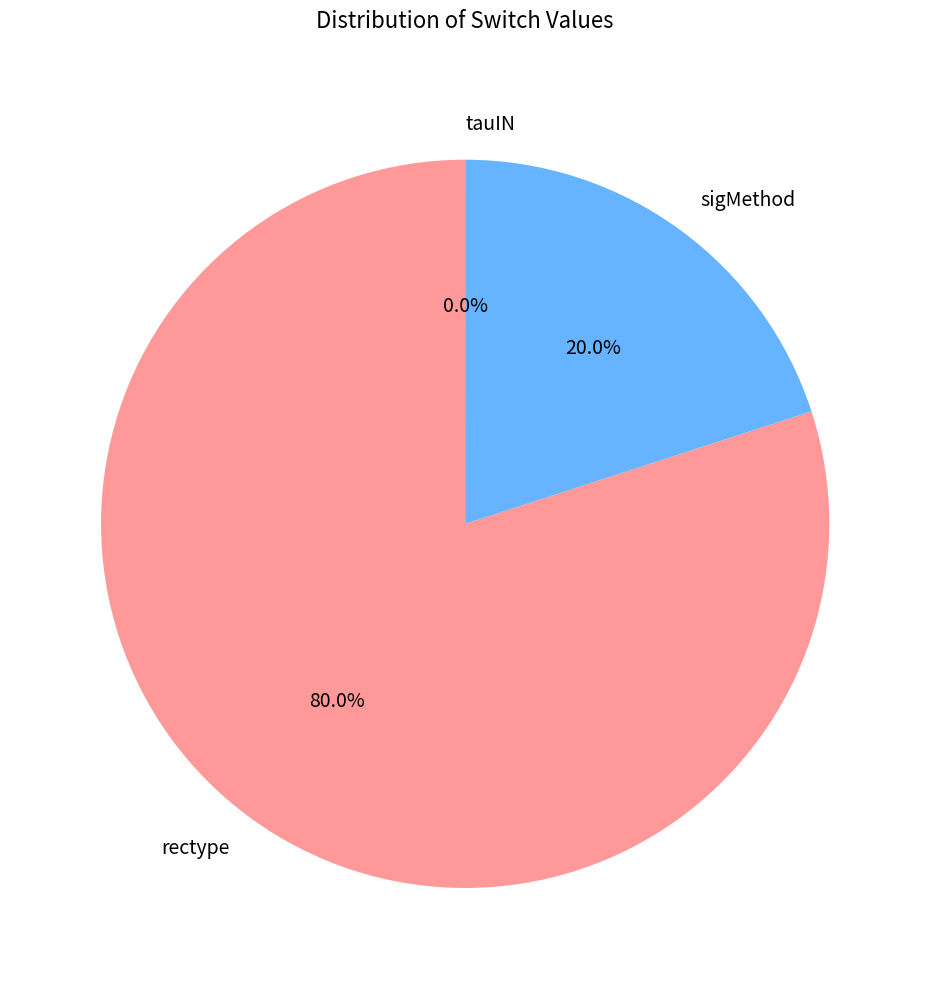

To the nearest percent, what portion does rectype represent?

80%